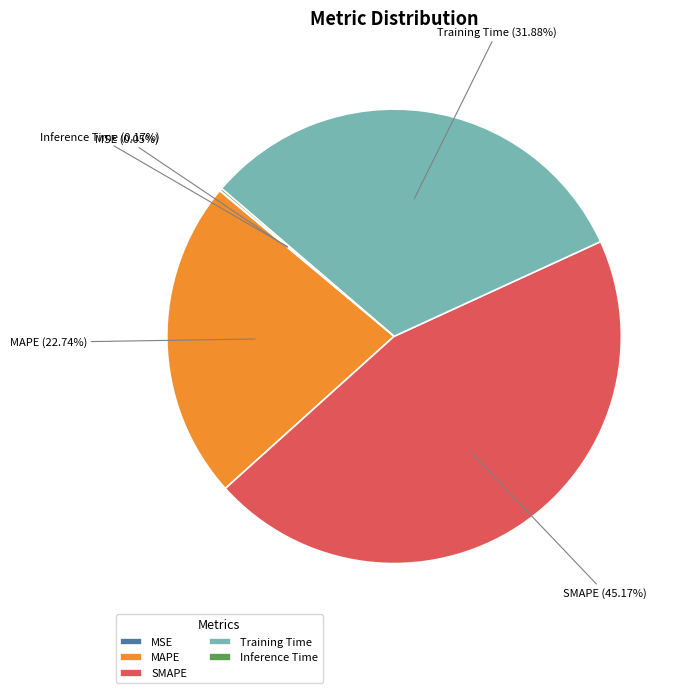

Is it true that SMAPE is 55% of the pie?

False